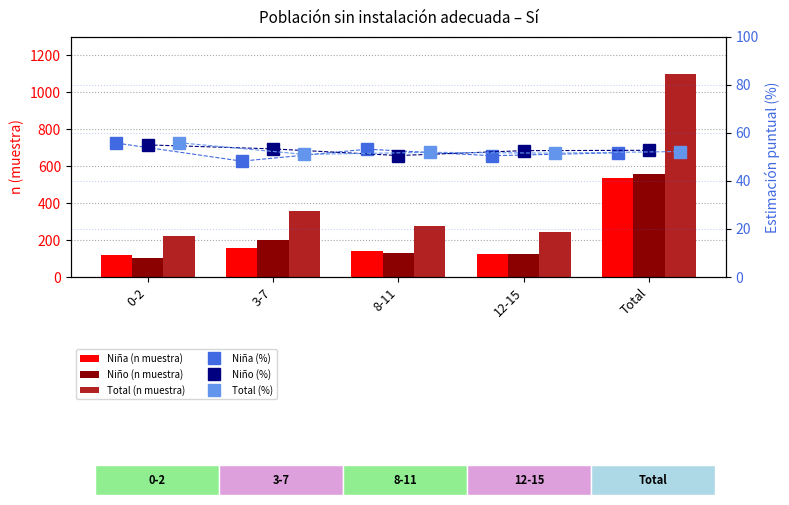

True or false: Niña (n muestra) has a value of 155.0 at 3-7.

True